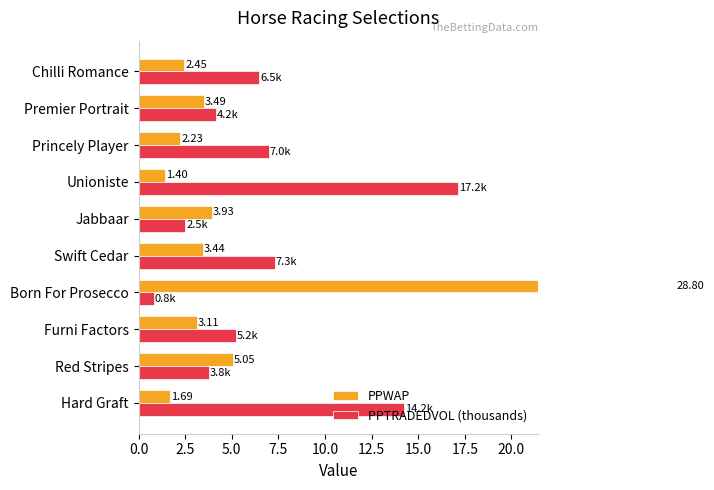

What is the approximate value of PPTRADEDVOL (thousands) at Red Stripes?

3.8